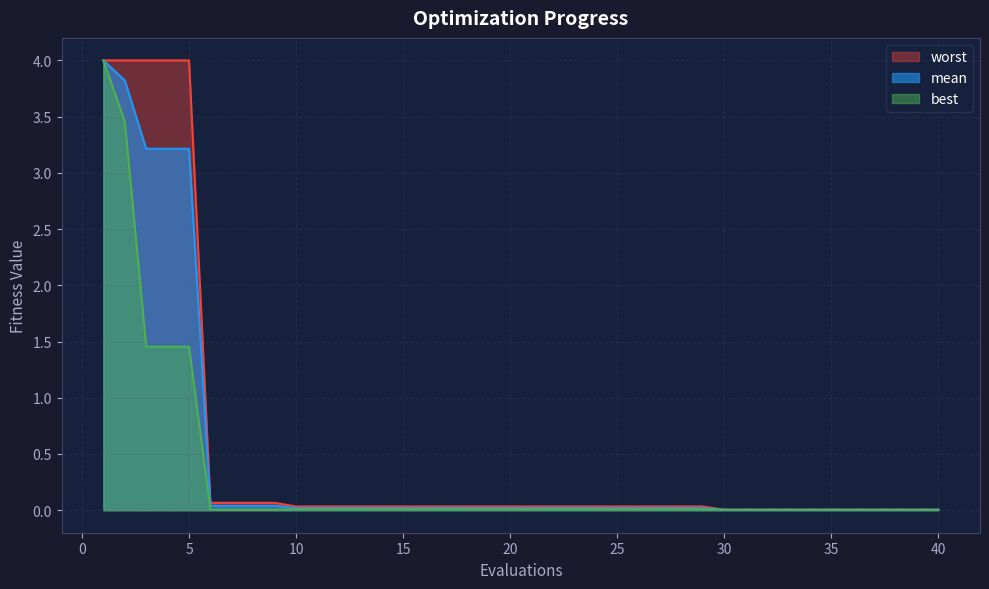

At which category is the sum across all series the highest?

1